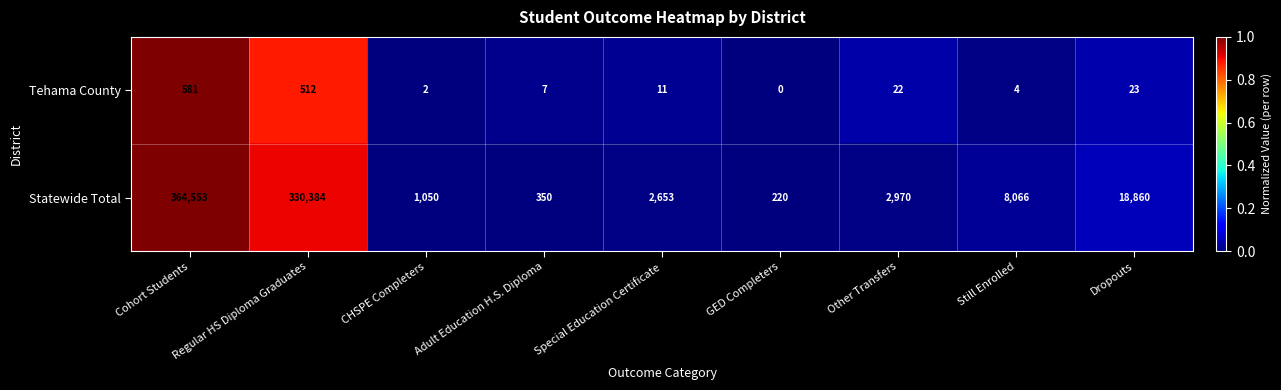

What is the difference between the second highest and minimum values in the Statewide Total series?

330164